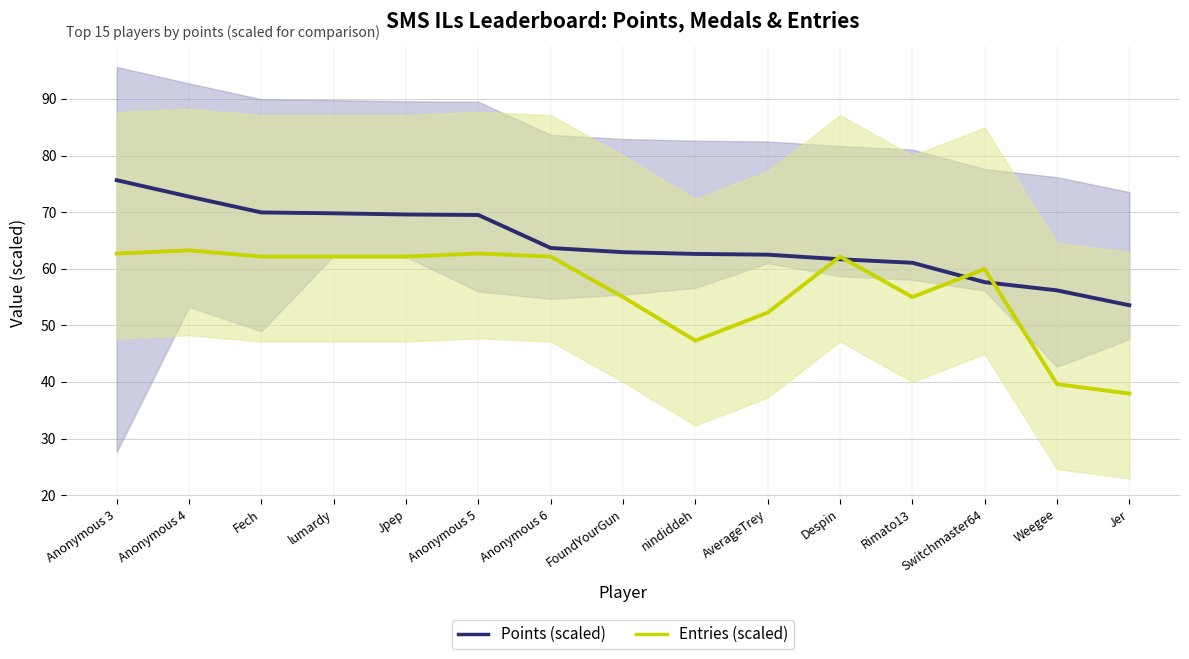

True or false: Points (scaled) and Entries (scaled) intersect in this chart.

True